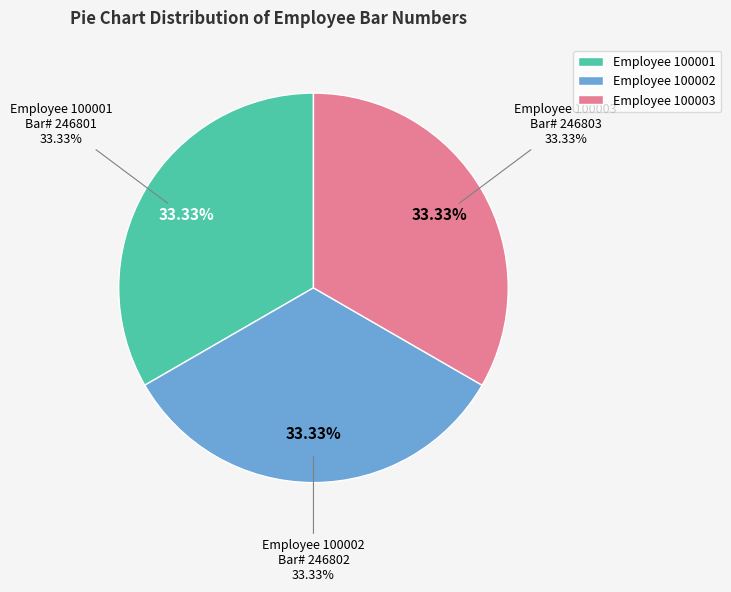

The 100002 slice represents 27% of the pie. True or false?

False